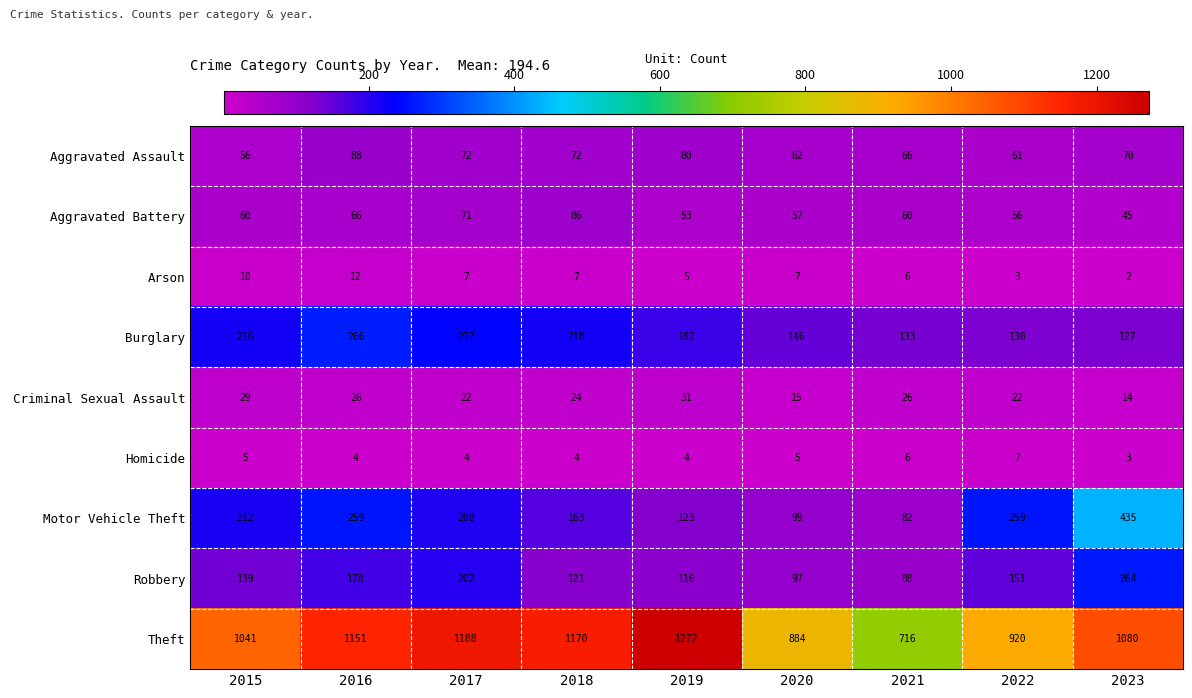

What is the total value across all series at 2019?

1866